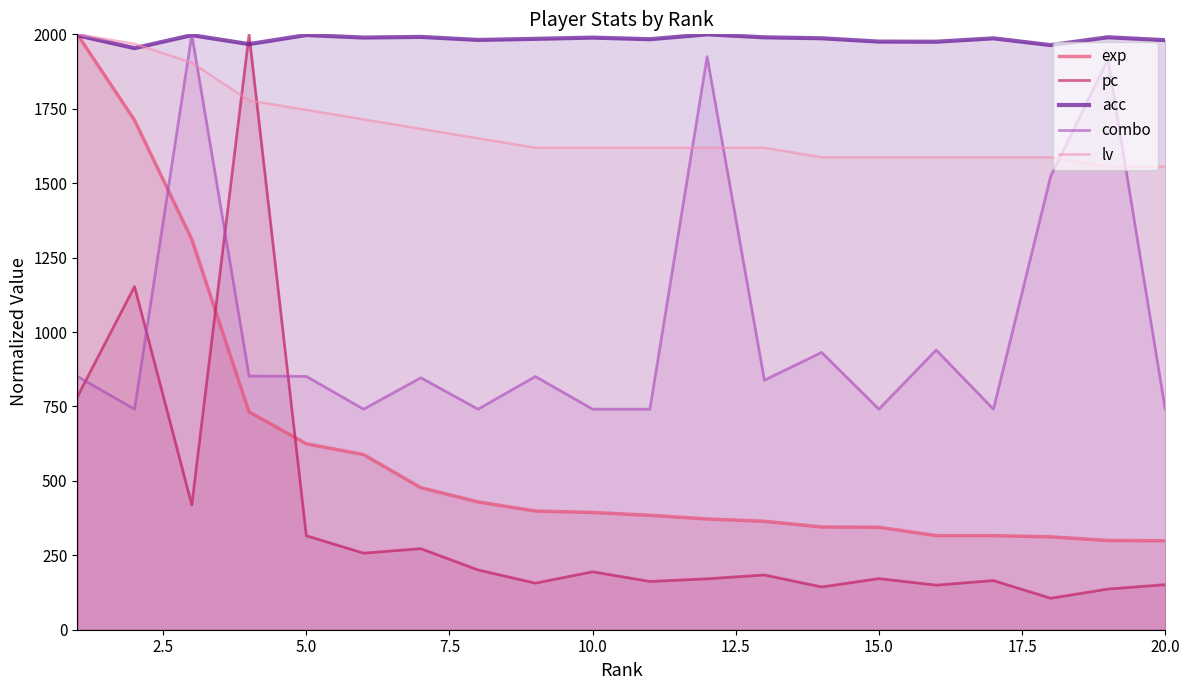

What is the minimum value shown in the chart?

105.8